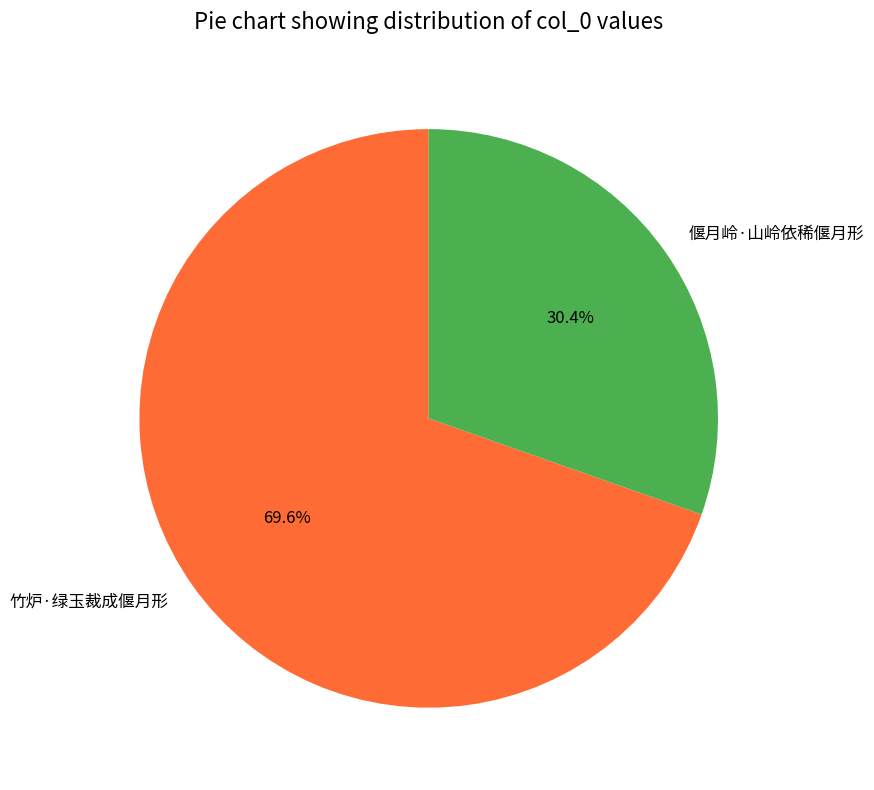

Which slice represents more than half of the pie?

竹炉·绿玉裁成偃月形